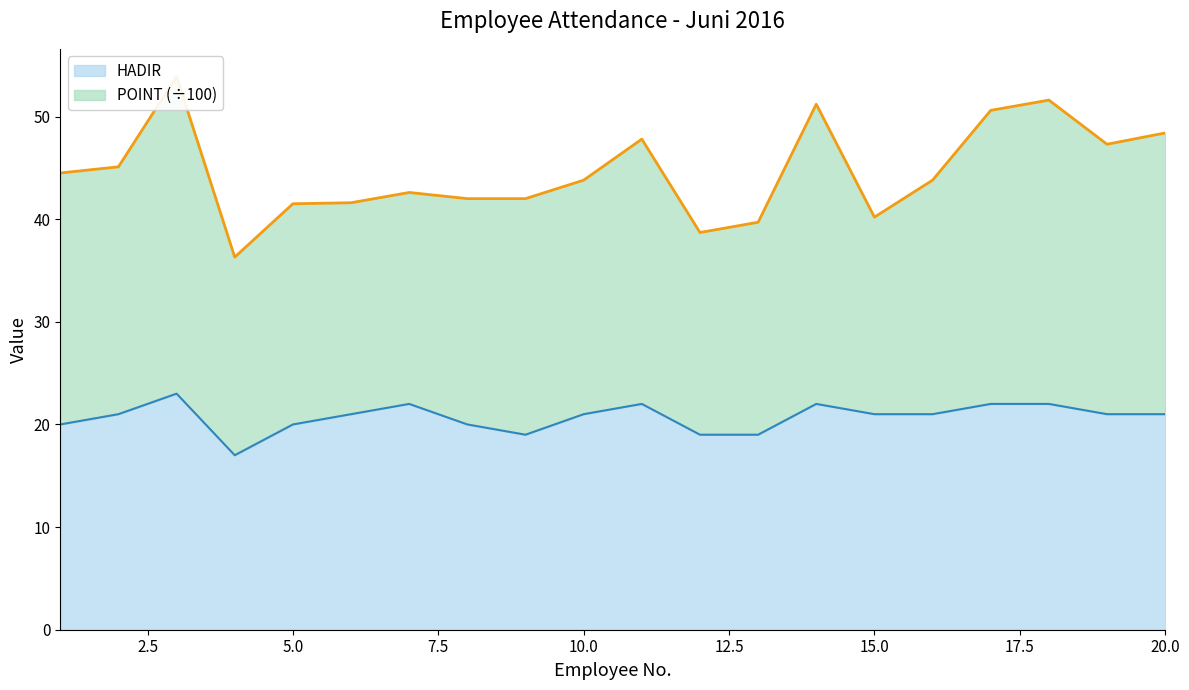

What is the difference between the second highest and minimum values?

5